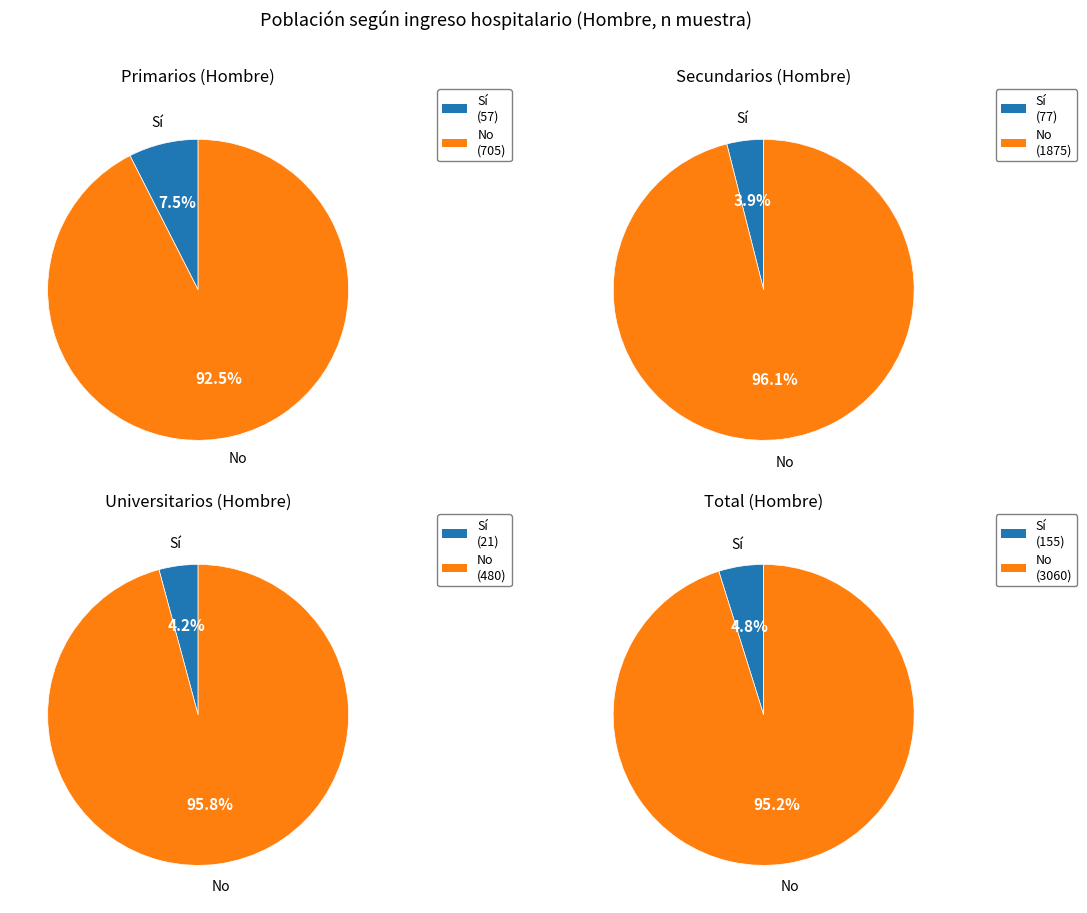

The Secundarios slice represents 36% of the pie. True or false?

False